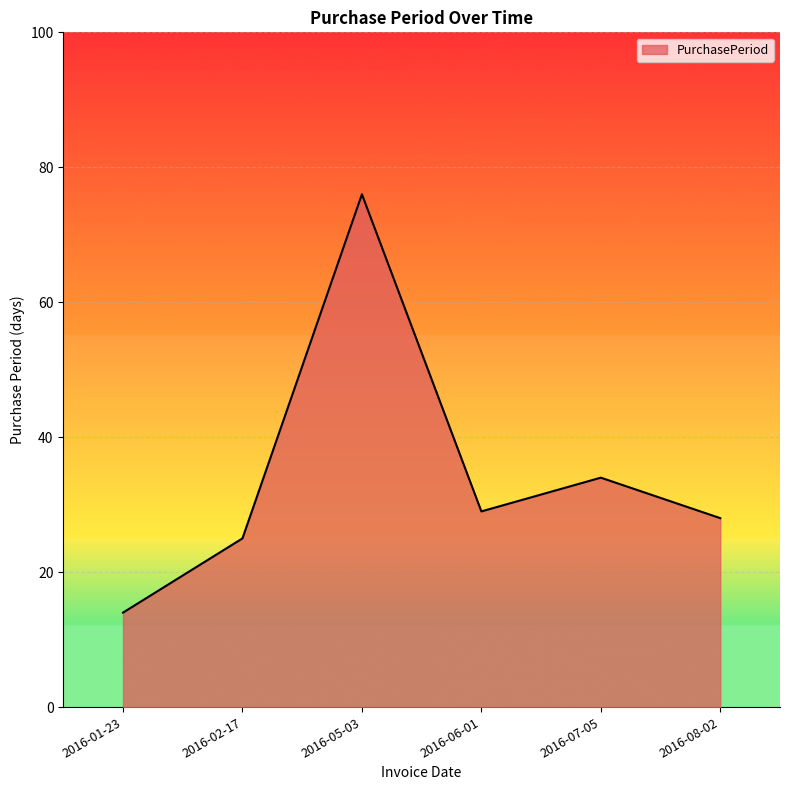

Which has a higher value, 2016-05-03 or 2016-01-23?

2016-05-03